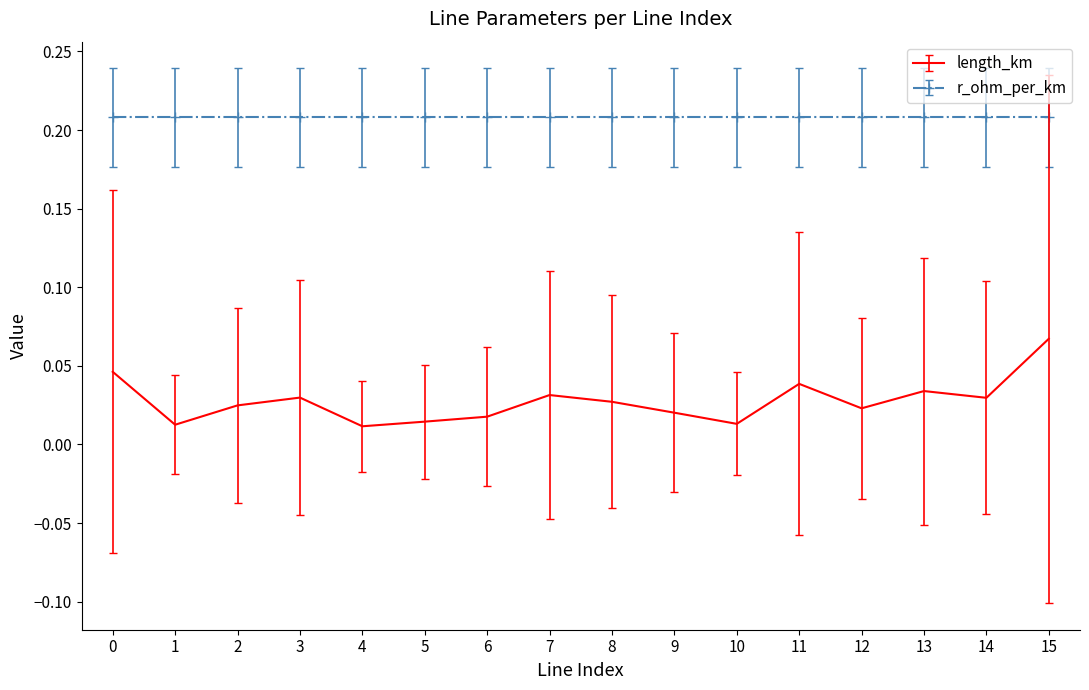

Is the value of length_km at 15 greater than the value of r_ohm_per_km at 14?

No